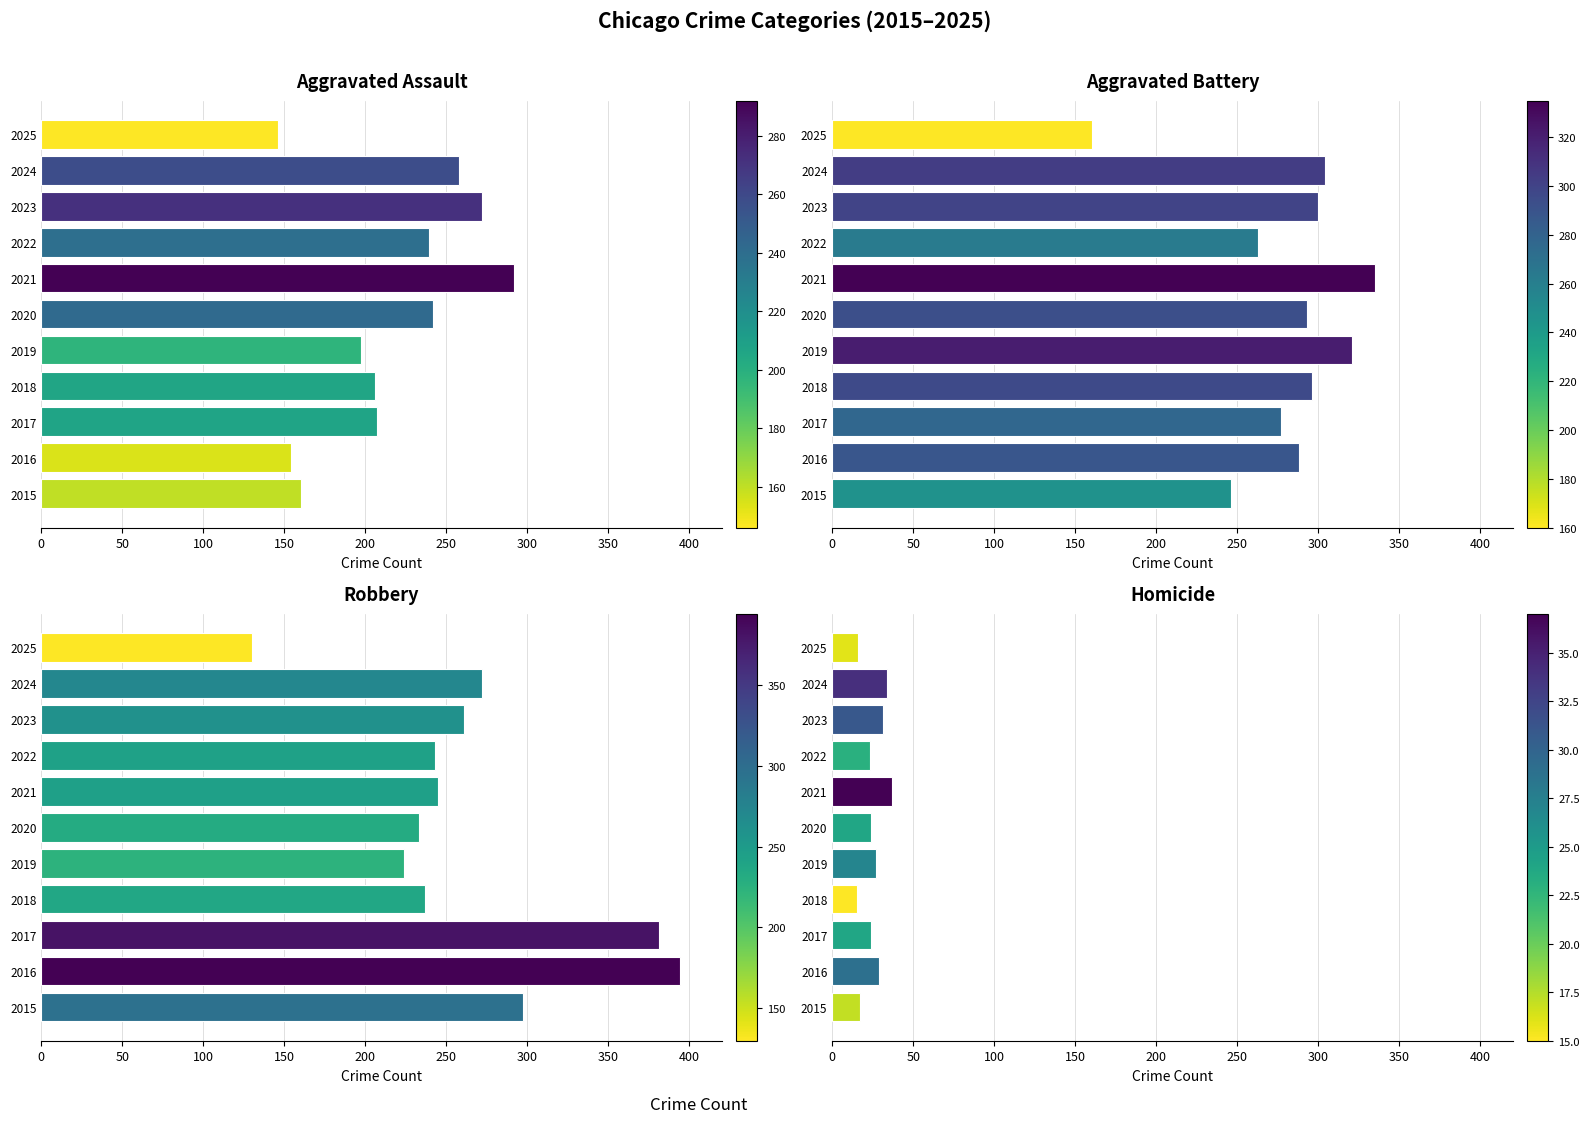

What value does the Aggravated Assault series have at 2020, to the nearest 10?

240